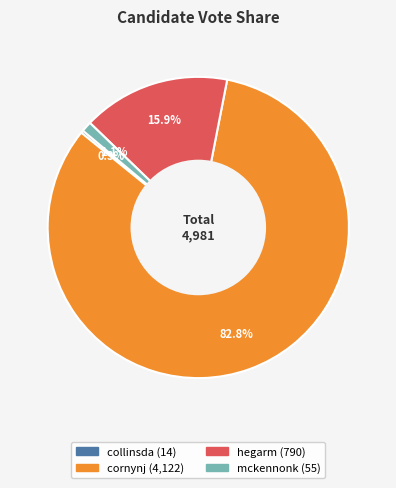

How many segments does this pie chart have?

4